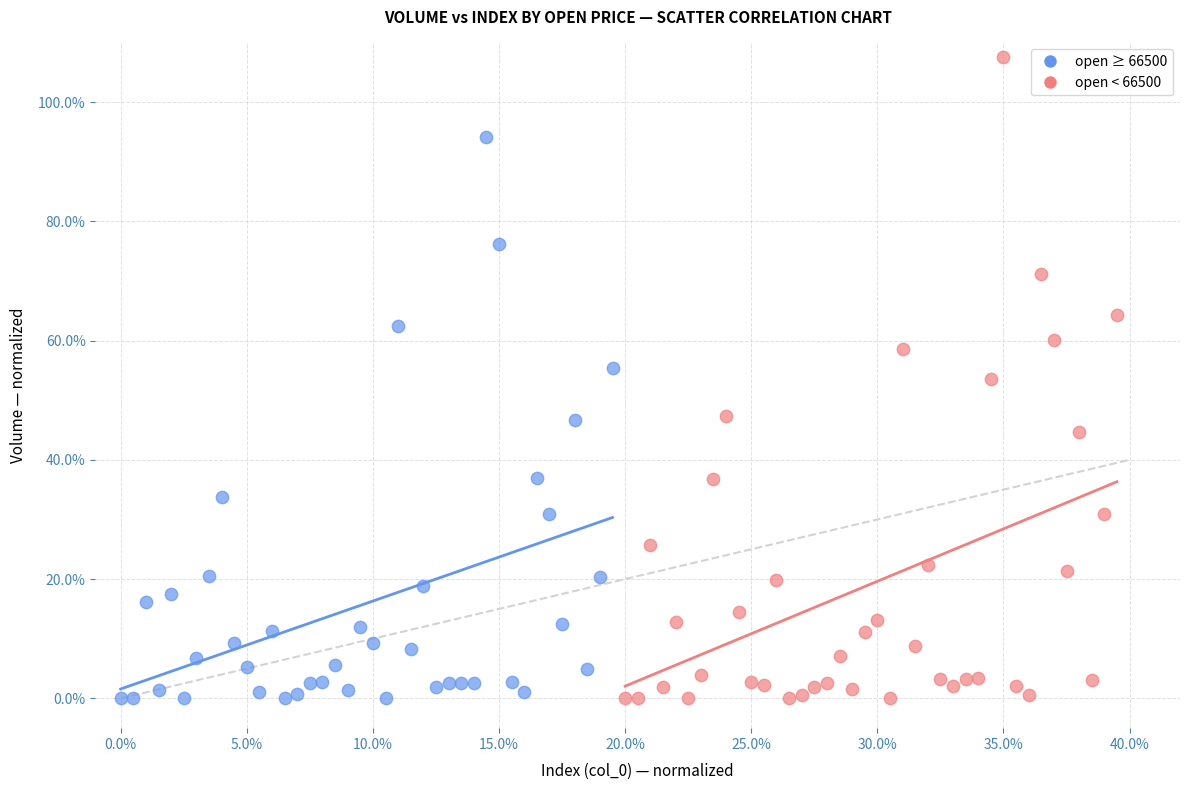

What are all the series names shown in the legend?

open ≥ 66500, open < 66500